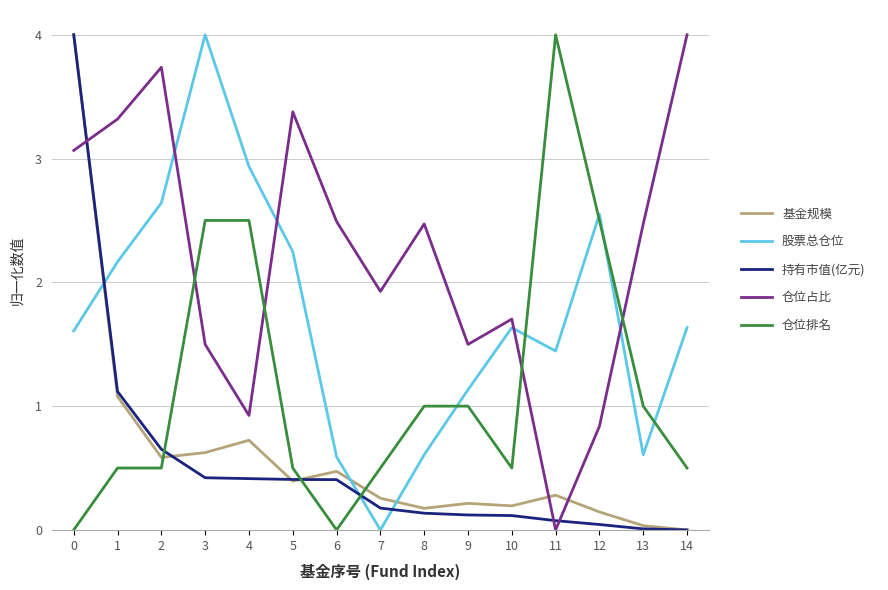

What is the maximum value for 仓位占比?

4.0